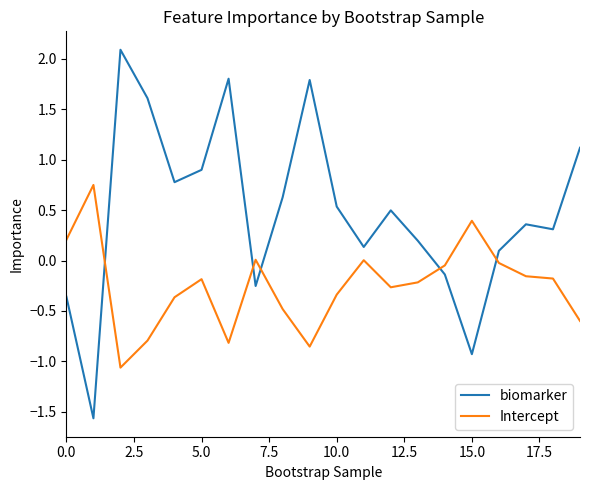

List the series in order of their peak value, highest first.

biomarker, Intercept